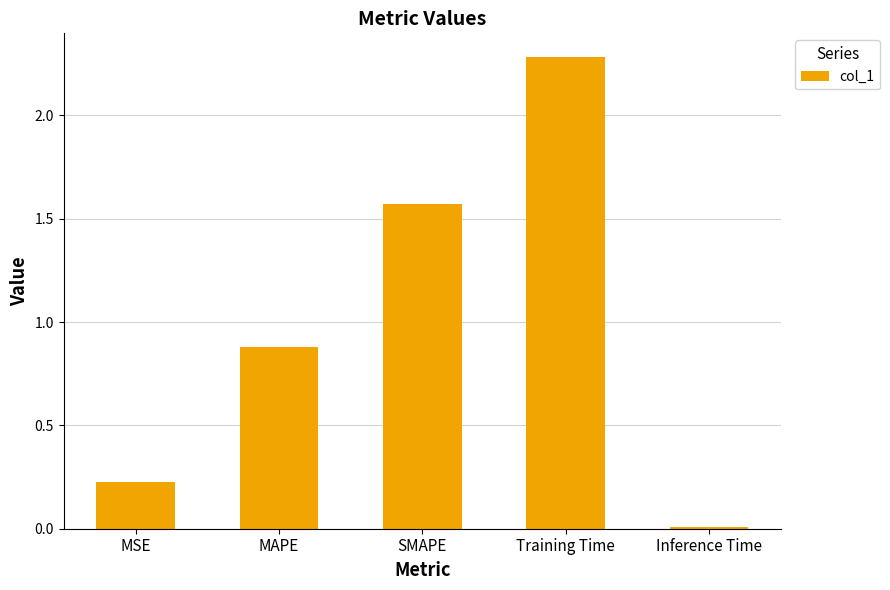

What is the sum of the values at MAPE and Training Time?

3.2